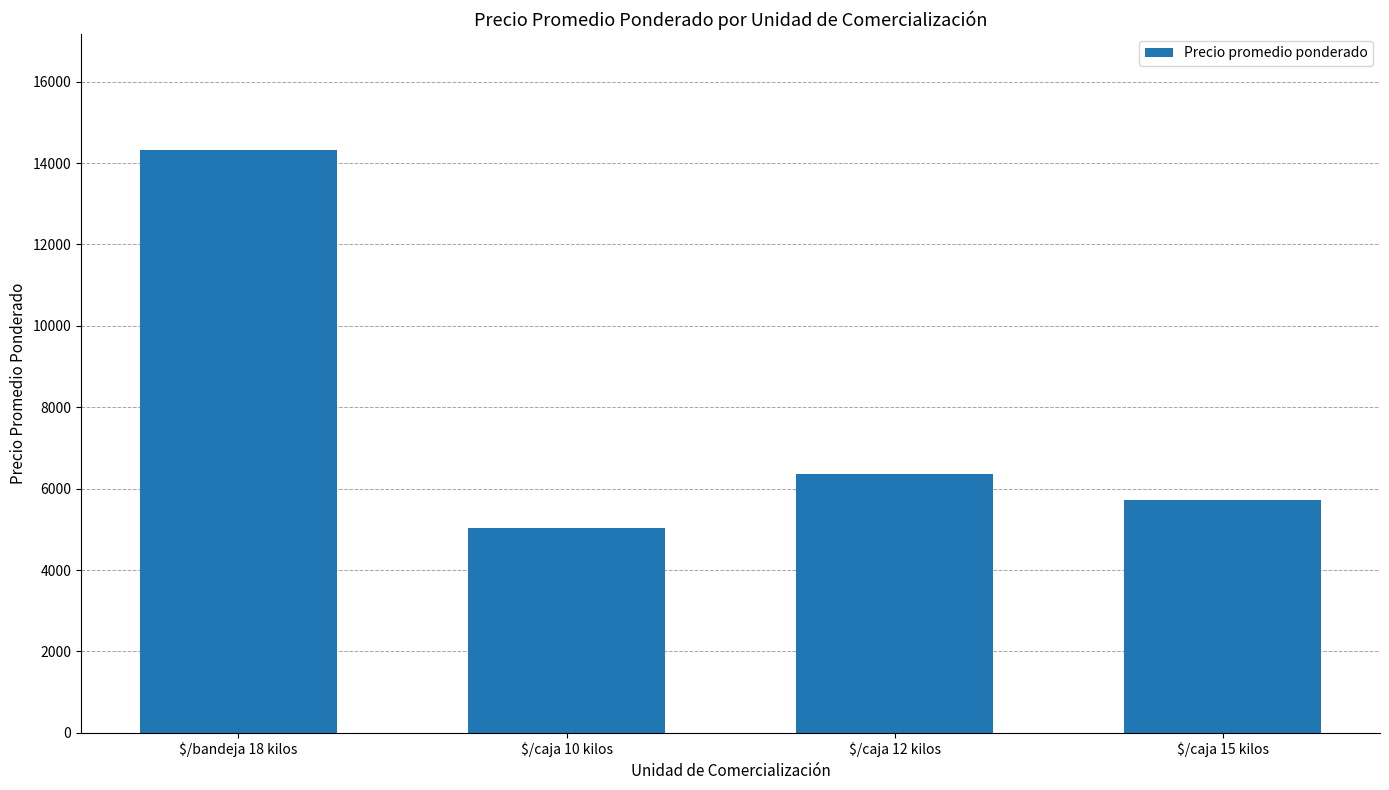

What is the minimum value shown in the chart?

5025